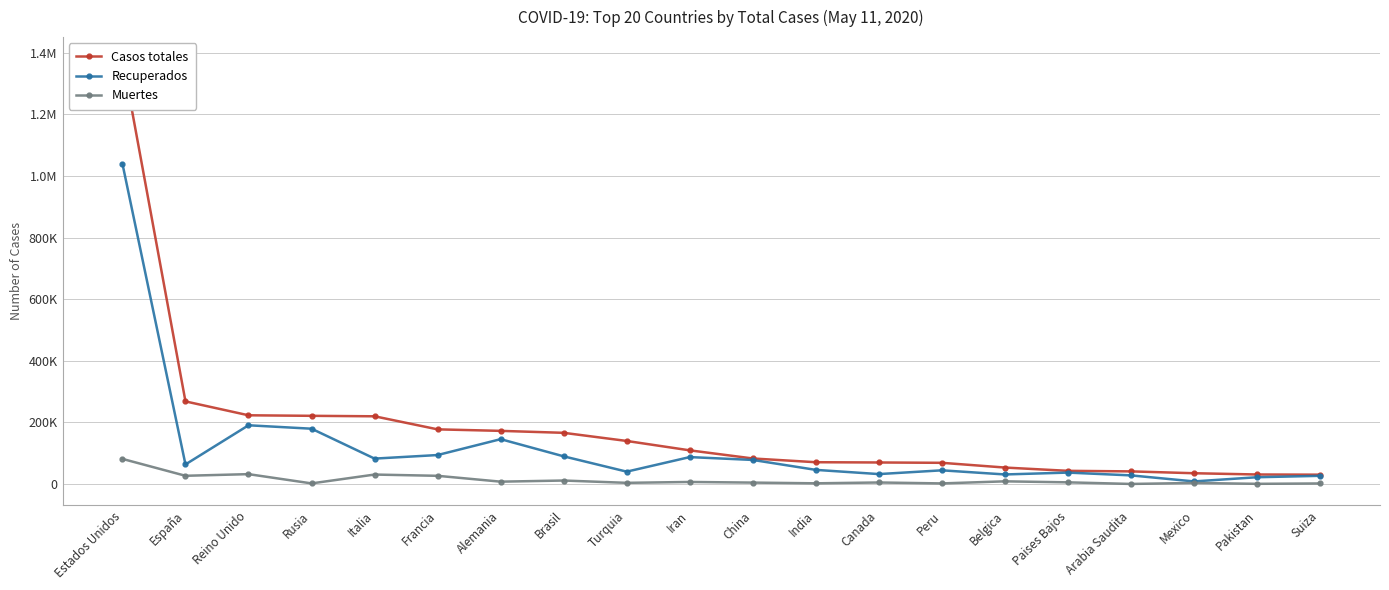

True or false: Recuperados and Muertes intersect in this chart.

False